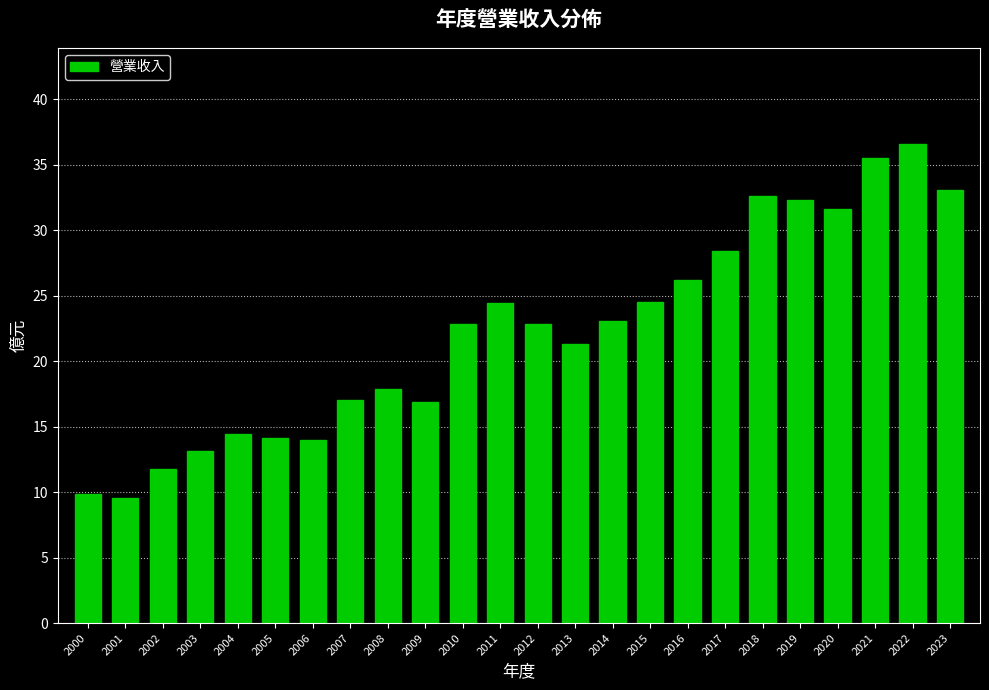

What is the sum of all values?

533.7